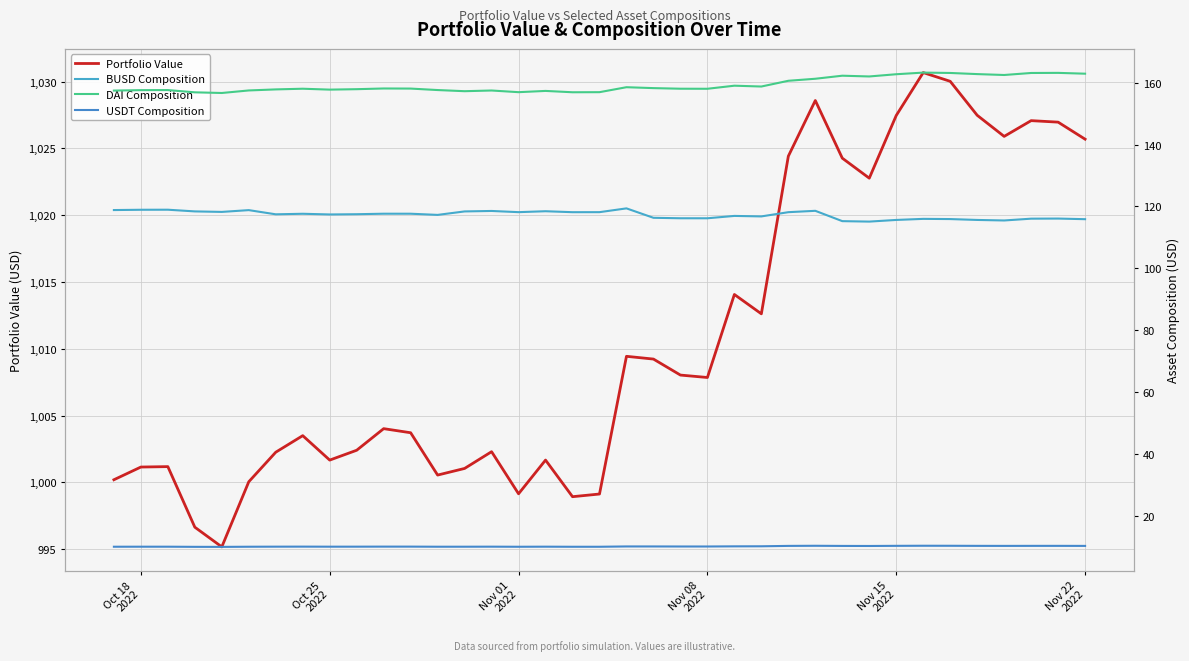

True or false: USDT Composition and Portfolio Value intersect in this chart.

False